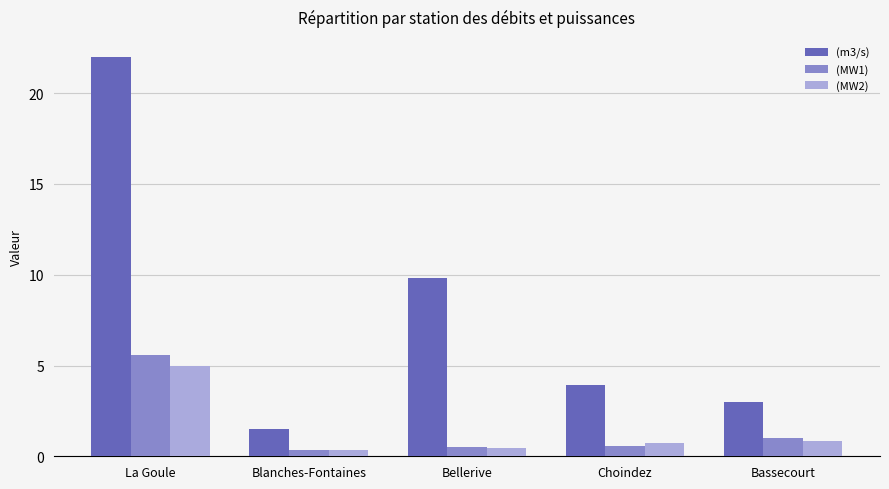

Which category has the highest value in the (m3/s) series?

La Goule